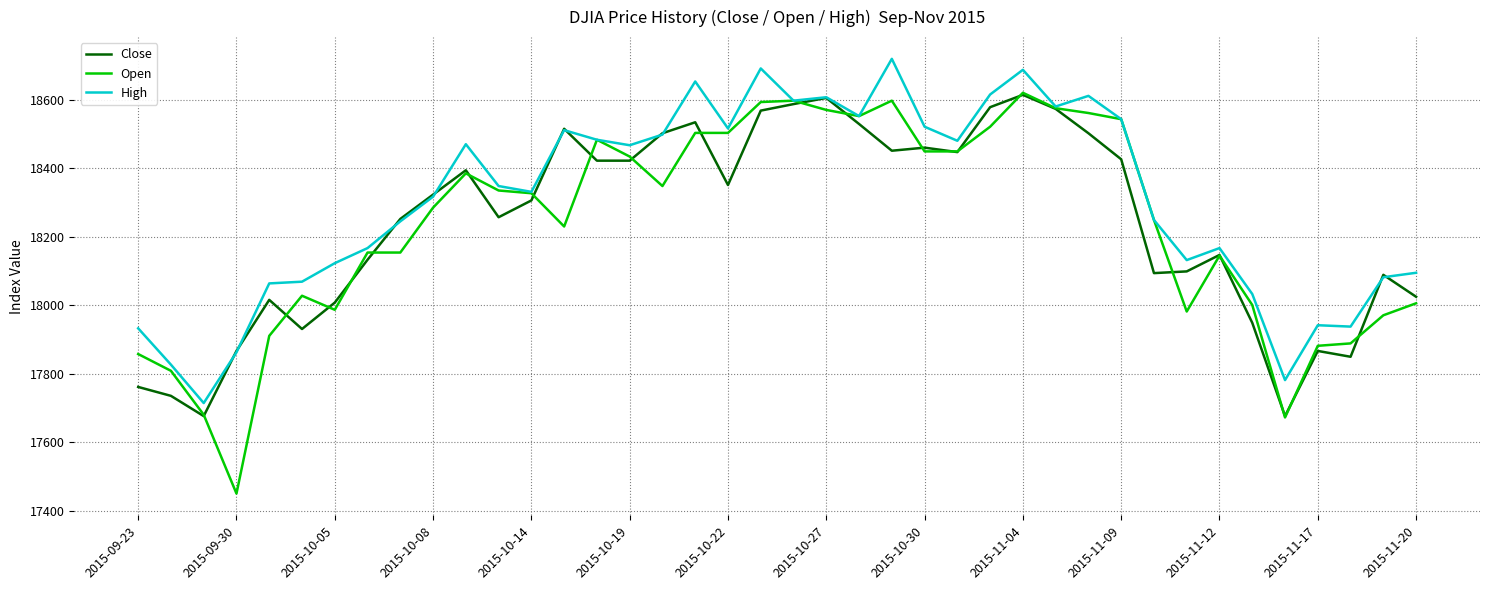

At how many categories does at least one series exceed 17595?

40